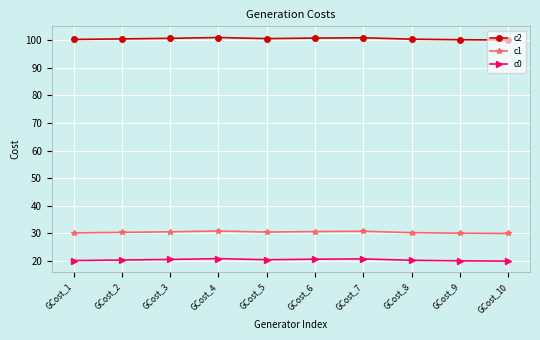

What is the sum of the c2 values at GCost_2 and GCost_10?

200.4